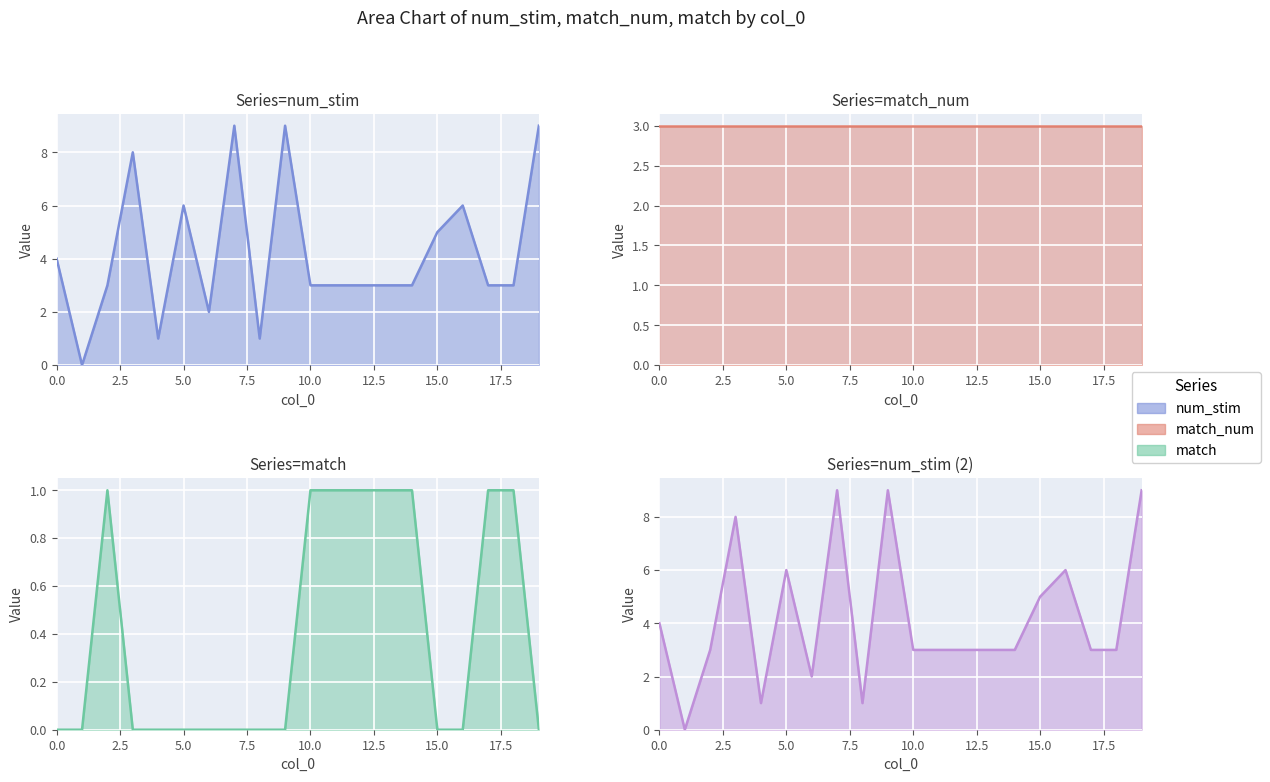

Is it true that num_stim equals 2 at 5?

False